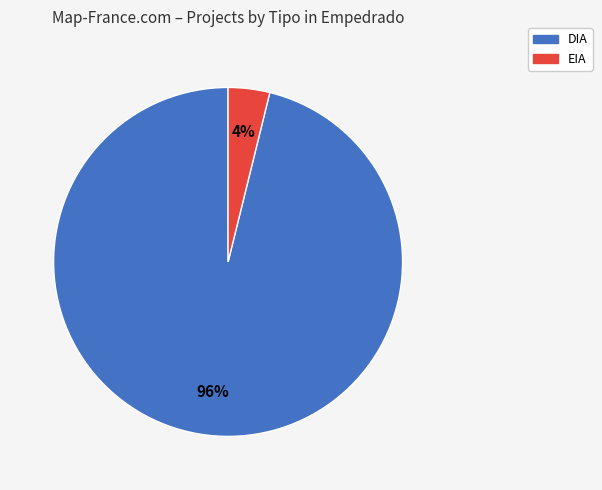

The EIA slice represents 16% of the pie. True or false?

False